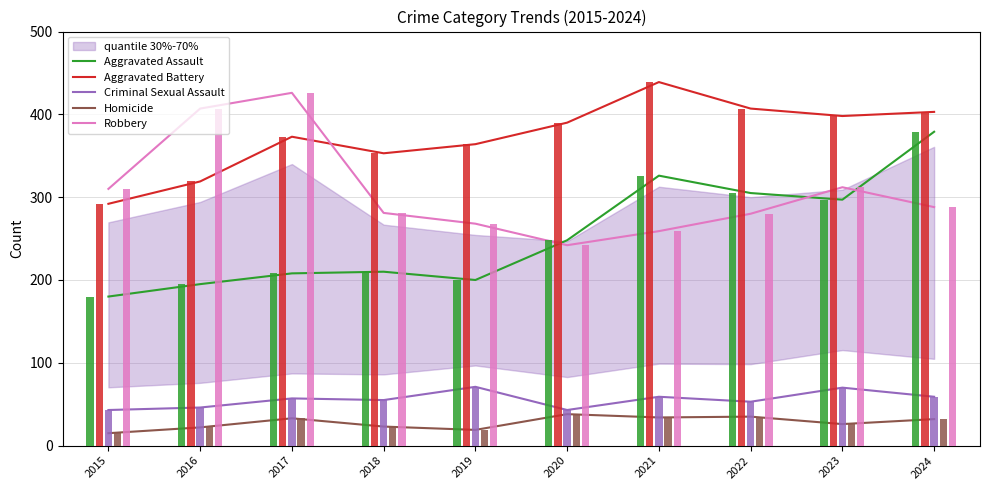

Is the value of Robbery at 2021 greater than the value of Criminal Sexual Assault at 2023?

Yes